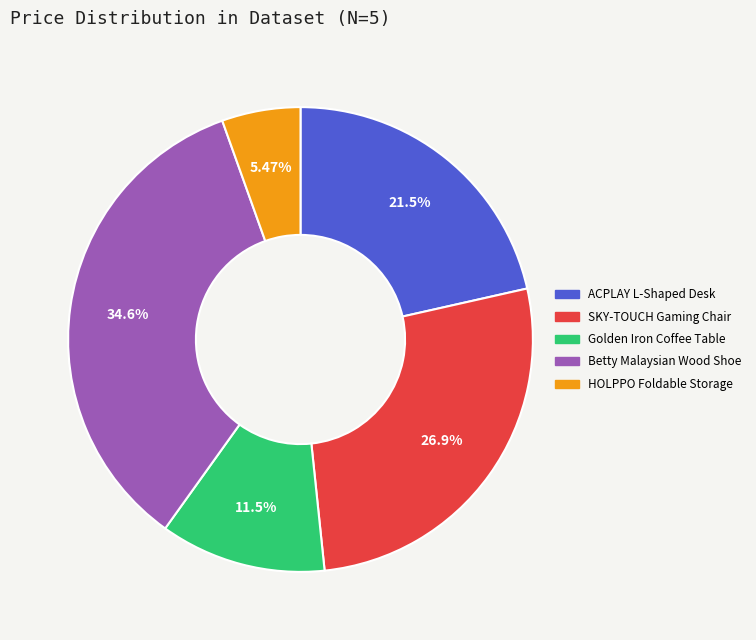

Combined, do Golden Iron Coffee Table and HOLPPO Foldable Storage account for over 50%?

No